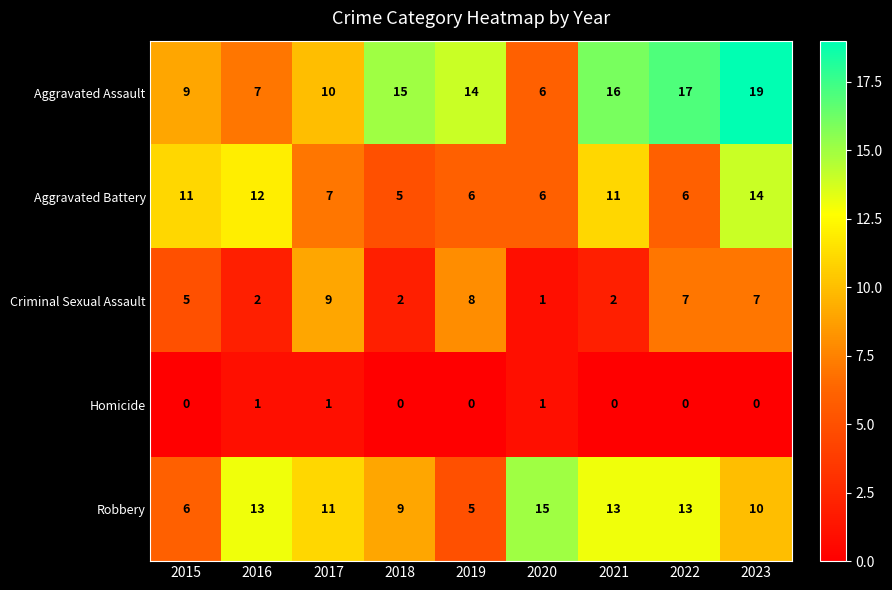

List the series in order of their overall mean, lowest first.

Homicide, Criminal Sexual Assault, Aggravated Battery, Robbery, Aggravated Assault